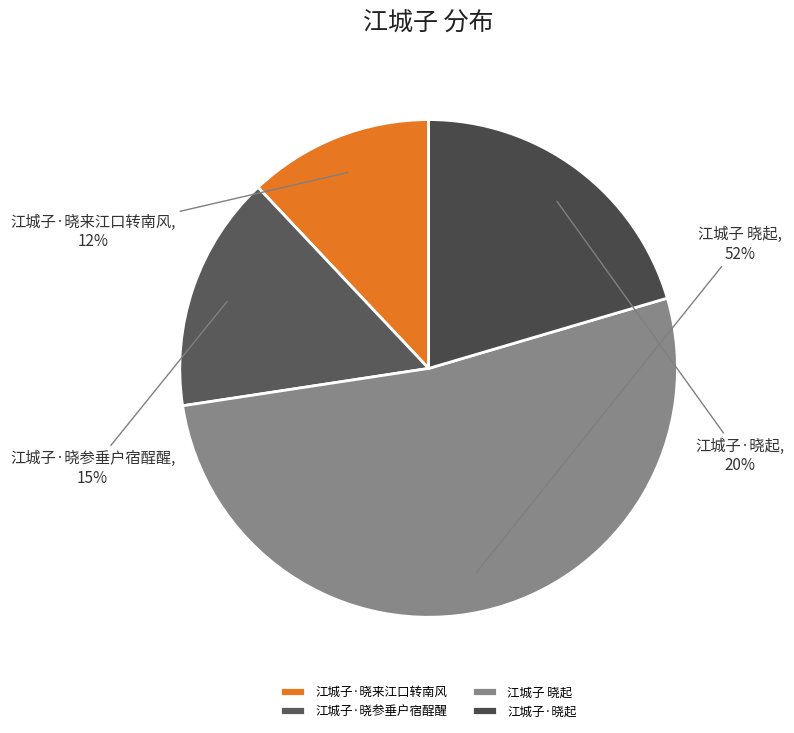

What is the ratio of the value at 江城子·晓来江口转南风 to the value at 江城子·晓参垂户宿酲醒?

0.8